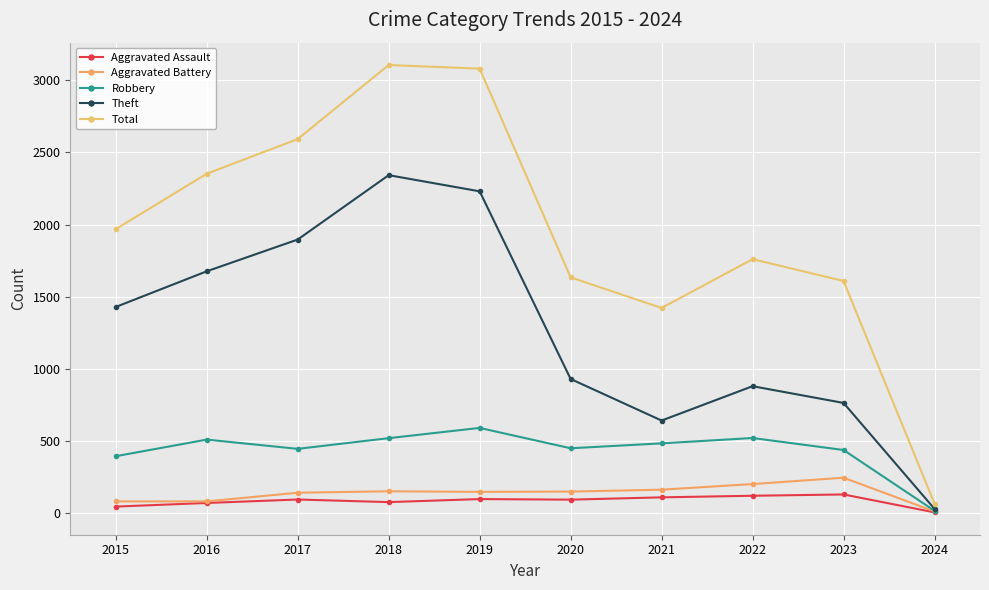

What is the sum of all Robbery values?

4372